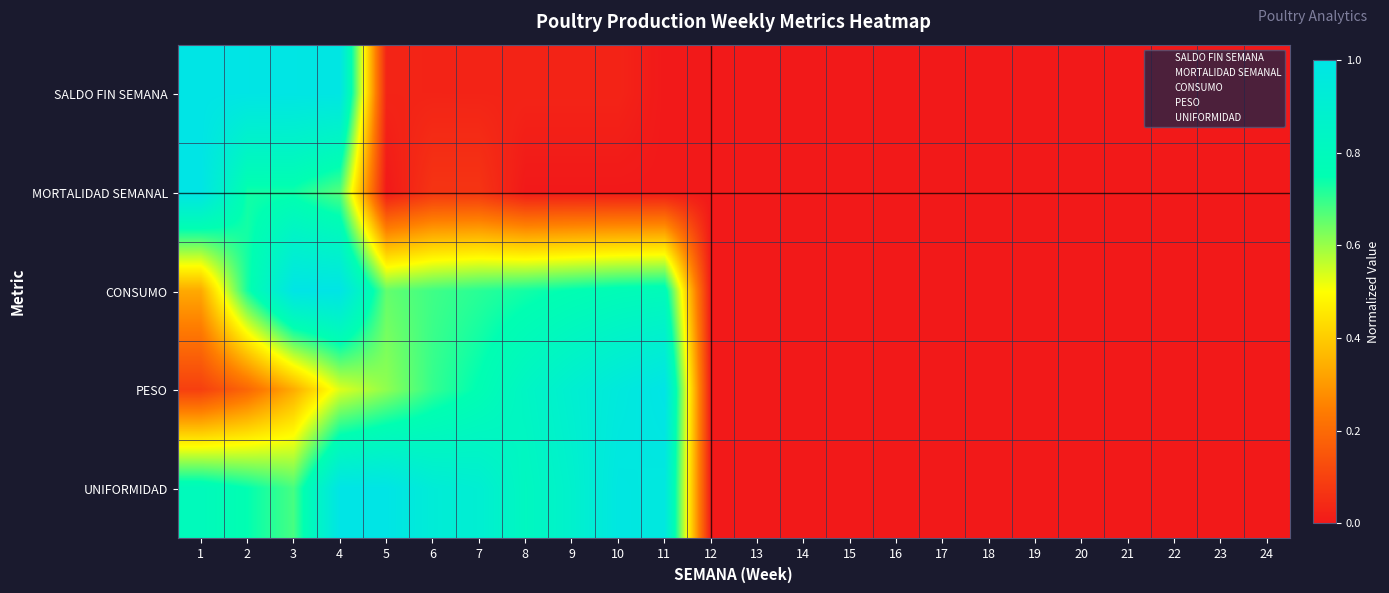

Reading left to right, list all the values displayed in this chart.

SALDO FIN SEMANA: 1=1.0	2=1.0	3=1.0	4=1.0	5=0.0	6=0.0	7=0.0	8=0.0	9=0.0	10=0.0	11=0.0	12=0.0	13=0.0	14=0.0	15=0.0	16=0.0	17=0.0	18=0.0	19=0.0	20=0.0	21=0.0	22=0.0	23=0.0	24=0.0
MORTALIDAD SEMANAL: 1=1.0	2=0.7	3=0.7	4=0.7	5=0.0	6=0.1	7=0.1	8=0.0	9=0.0	10=0.0	11=0.0	12=0.0	13=0.0	14=0.0	15=0.0	16=0.0	17=0.0	18=0.0	19=0.0	20=0.0	21=0.0	22=0.0	23=0.0	24=0.0
CONSUMO: 1=0.3	2=0.7	3=1.0	4=1.0	5=0.7	6=0.7	7=0.7	8=0.7	9=0.8	10=0.8	11=0.8	12=0.0	13=0.0	14=0.0	15=0.0	16=0.0	17=0.0	18=0.0	19=0.0	20=0.0	21=0.0	22=0.0	23=0.0	24=0.0
PESO: 1=0.1	2=0.2	3=0.3	4=0.5	5=0.6	6=0.7	7=0.8	8=0.8	9=0.9	10=1.0	11=1.0	12=0.0	13=0.0	14=0.0	15=0.0	16=0.0	17=0.0	18=0.0	19=0.0	20=0.0	21=0.0	22=0.0	23=0.0	24=0.0
UNIFORMIDAD: 1=0.8	2=0.7	3=0.7	4=1.0	5=1.0	6=0.9	7=0.9	8=0.8	9=0.9	10=1.0	11=1.0	12=0.0	13=0.0	14=0.0	15=0.0	16=0.0	17=0.0	18=0.0	19=0.0	20=0.0	21=0.0	22=0.0	23=0.0	24=0.0